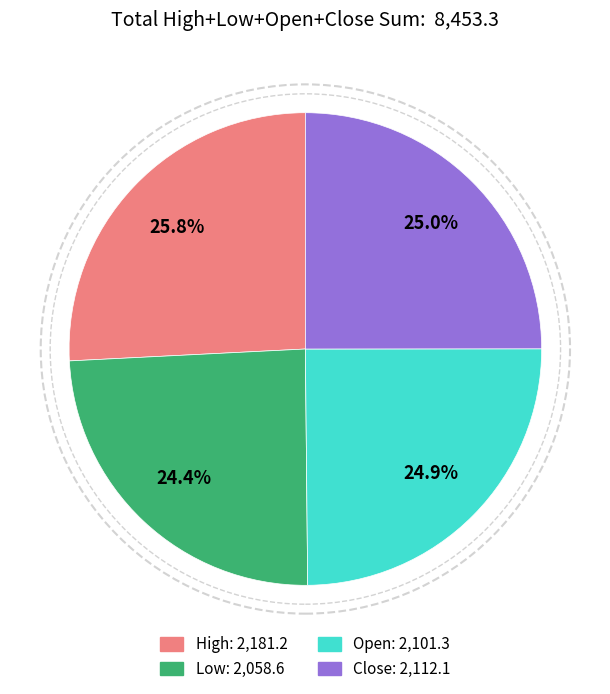

Which category has the biggest portion of the pie?

High